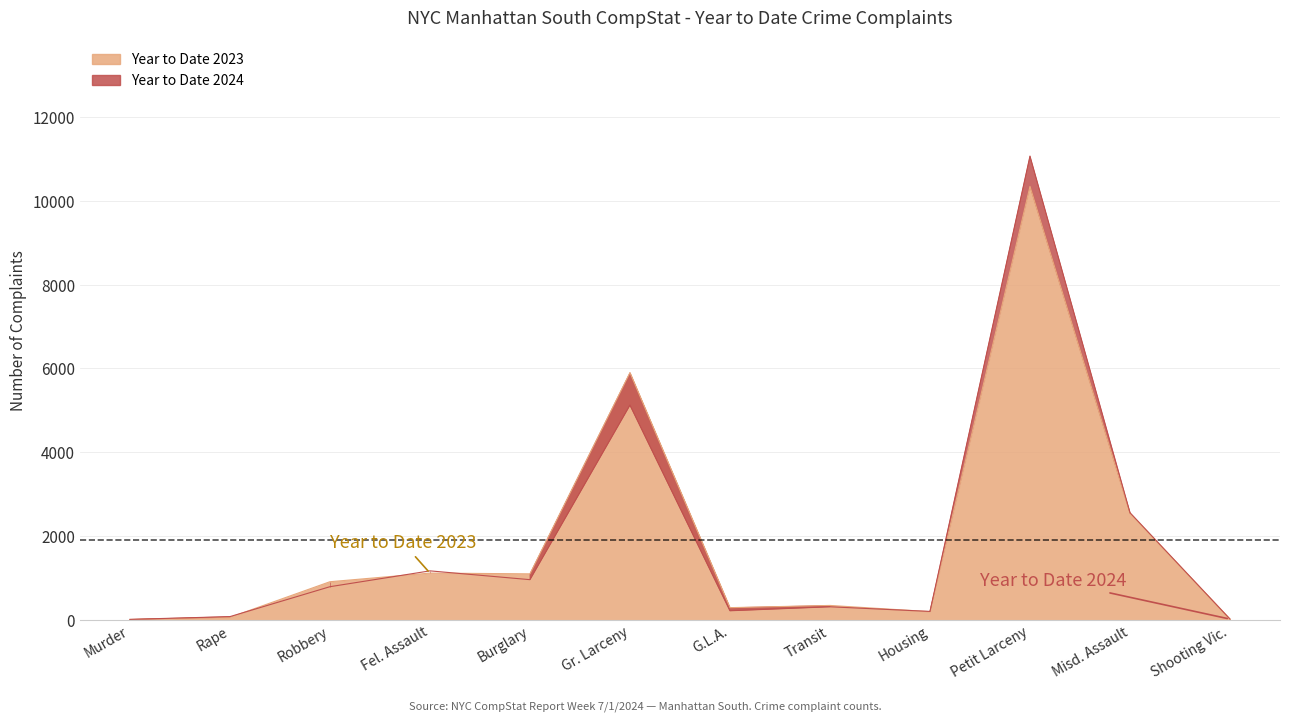

What is the label of the 4th point from the right?

Housing